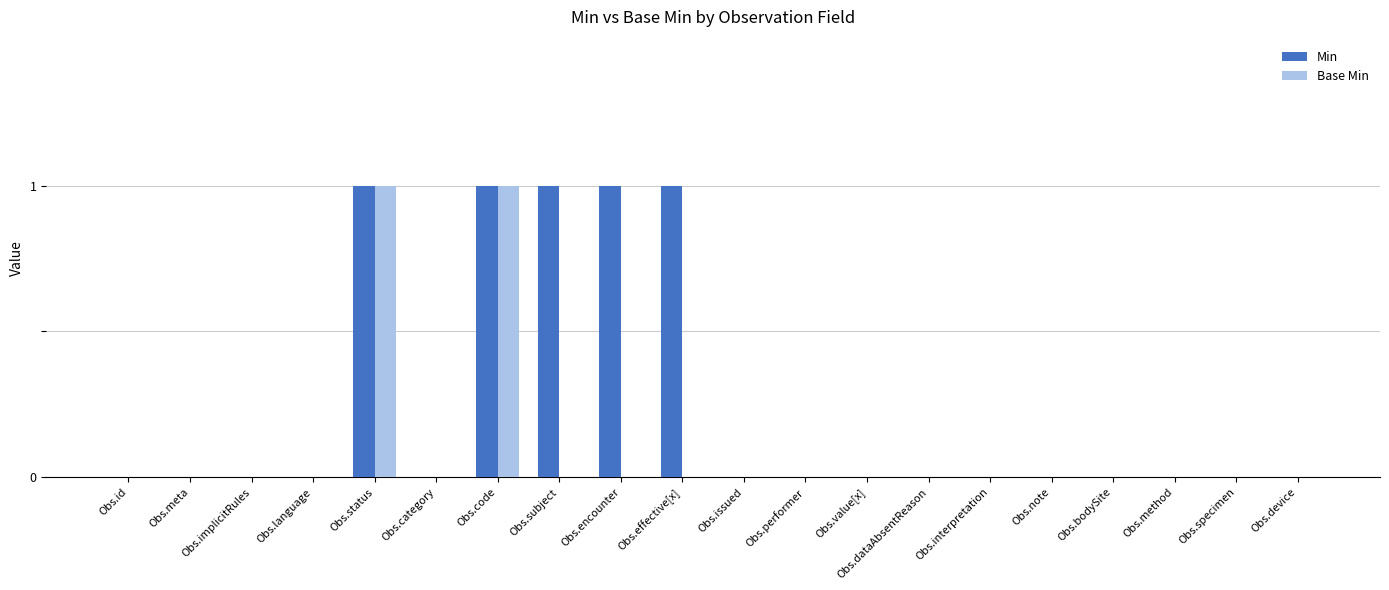

What is the sum of all Min values?

5